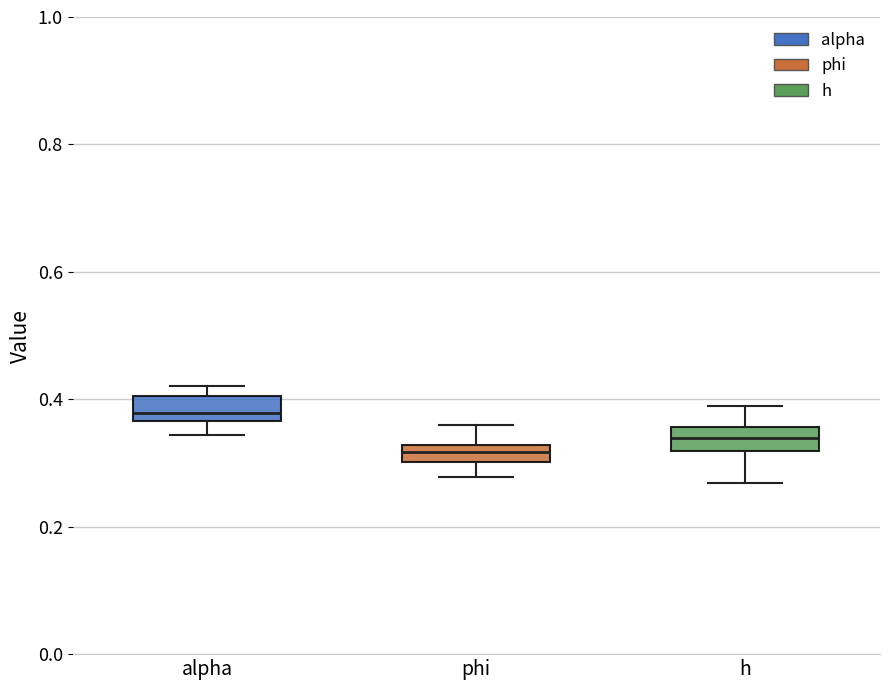

Where does the median line of the box for h sit on the y-axis? The values are not printed on the chart, so give them approximately, as read against the axis.

0.34